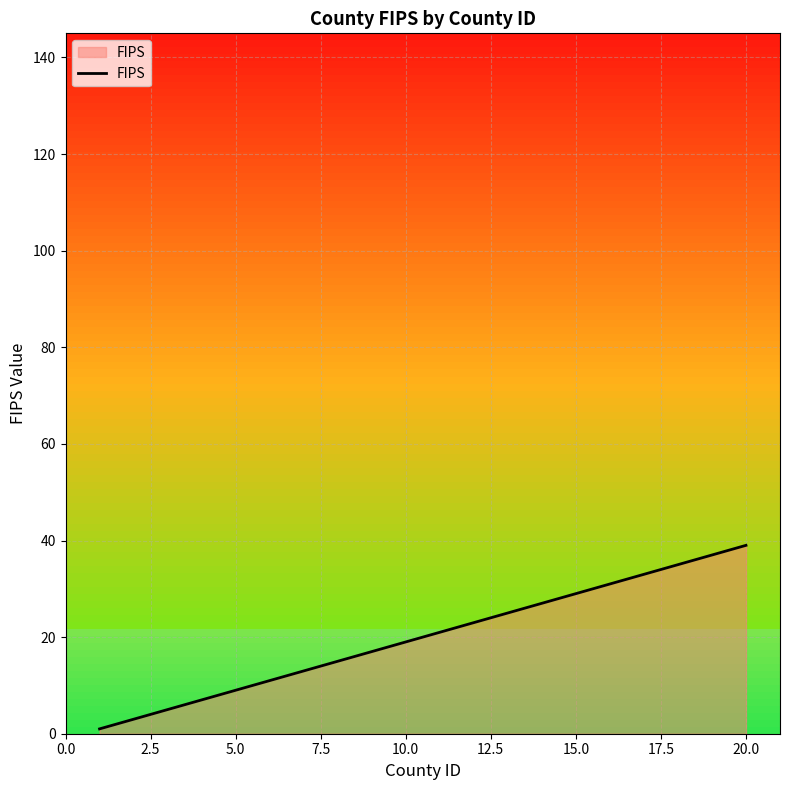

What is the difference between the maximum and minimum values?

38